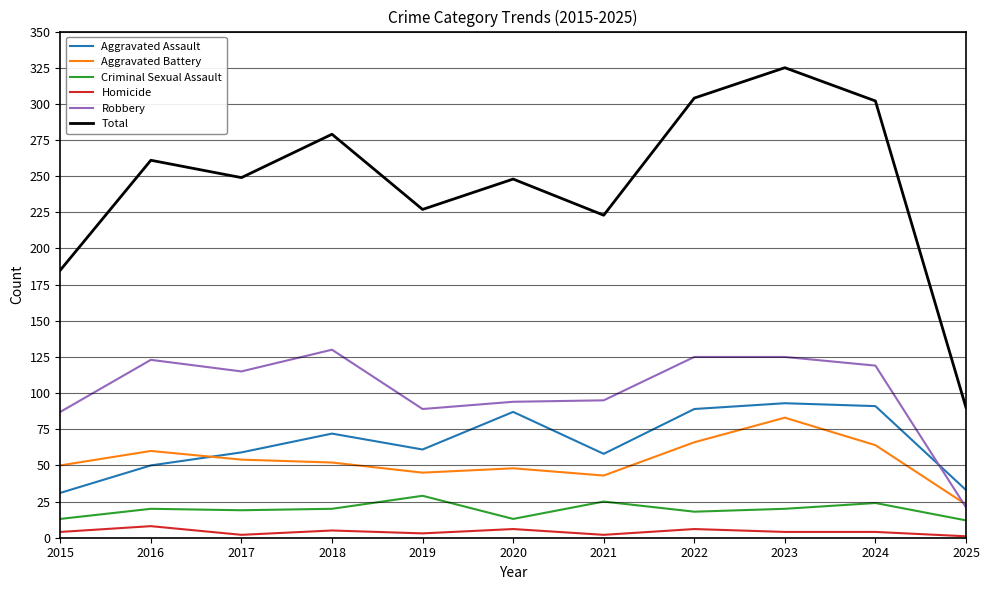

What is the average value of the Criminal Sexual Assault series?

19